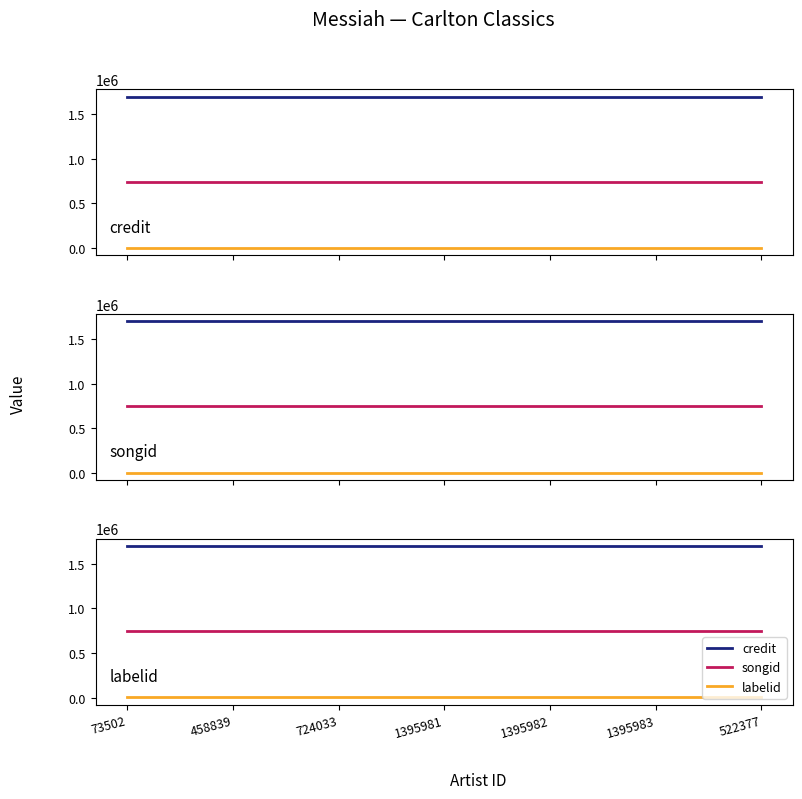

The labelid series shows 2412 at 1395982. True or false?

False